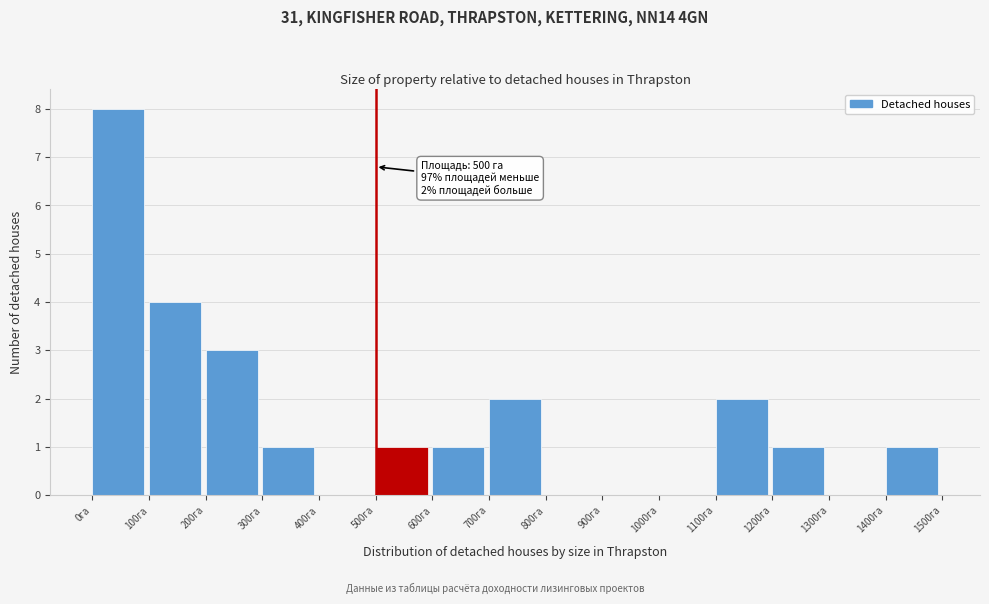

Which range on the x-axis has the tallest bar?

0 to 100